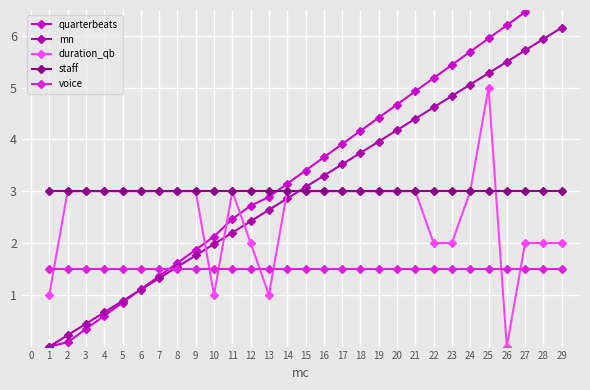

How many lines are shown in the chart?

5